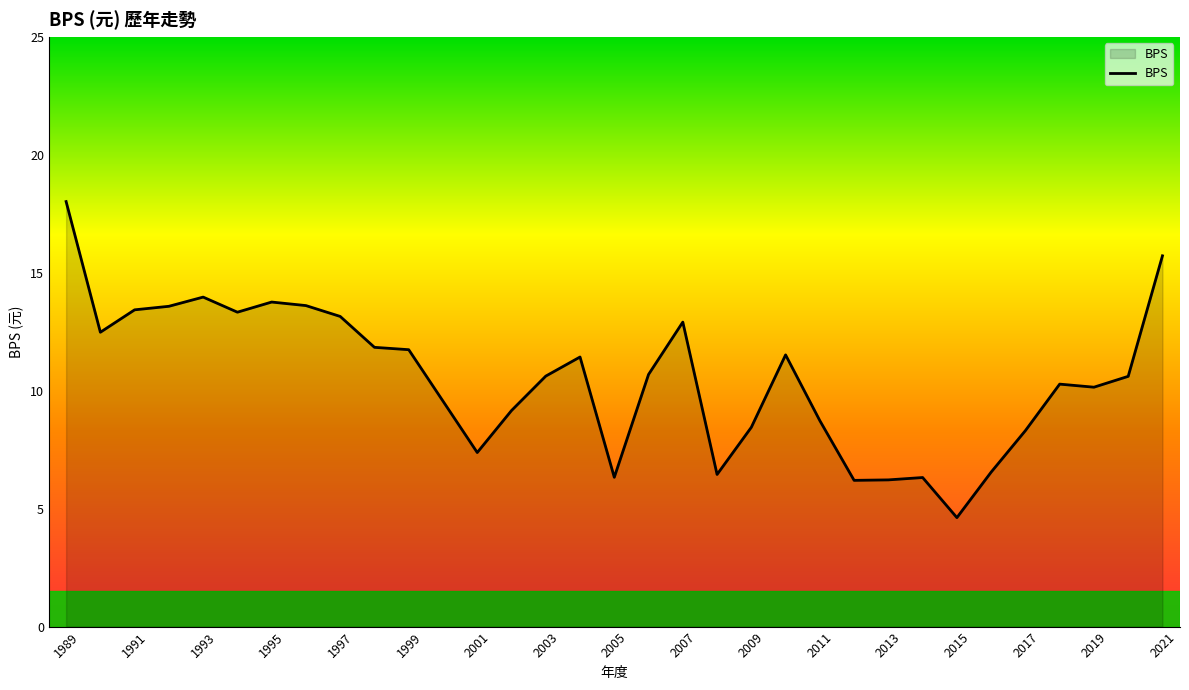

What is the smallest value displayed?

4.6